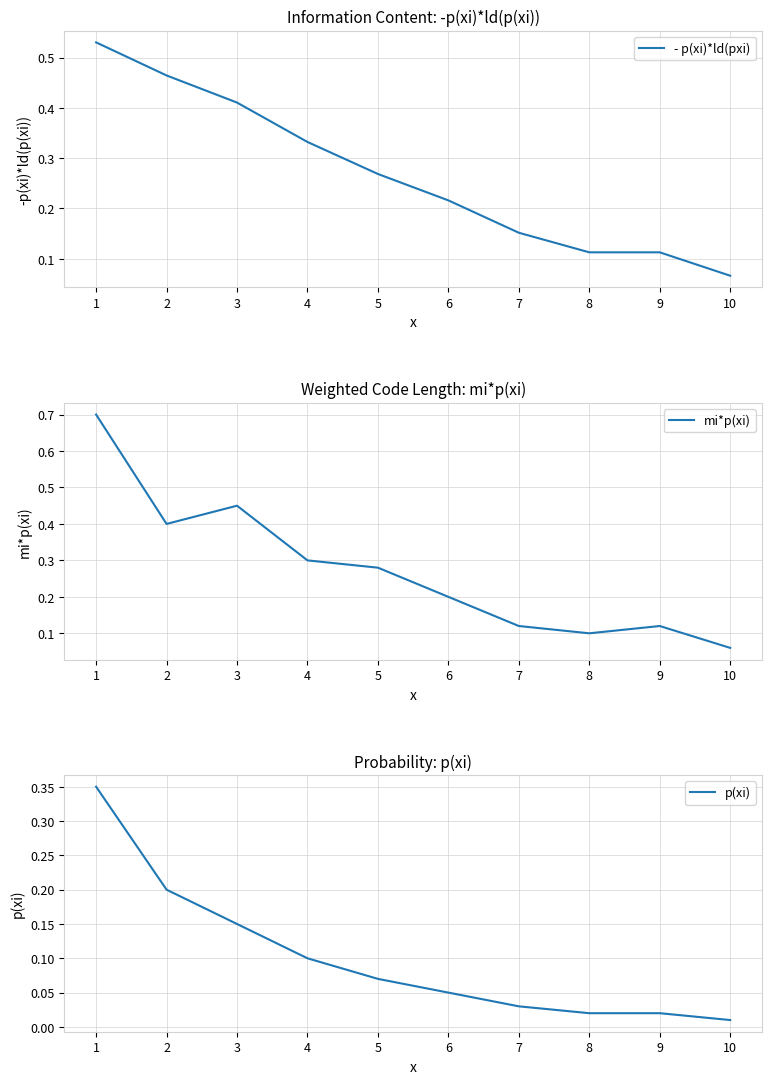

What is the difference between the maximum and minimum values in the - p(xi)*ld(pxi) series?

0.5